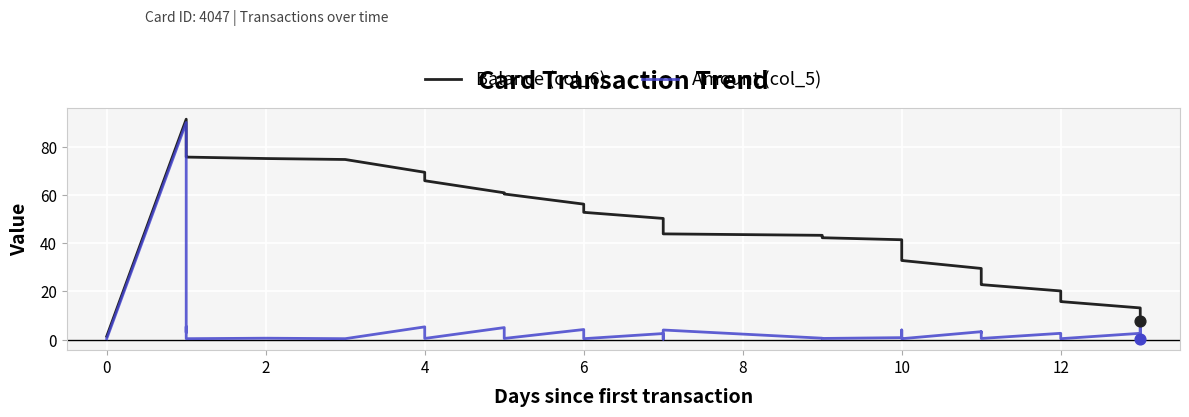

Which series contains the lowest Y value?

Amount (col_5)